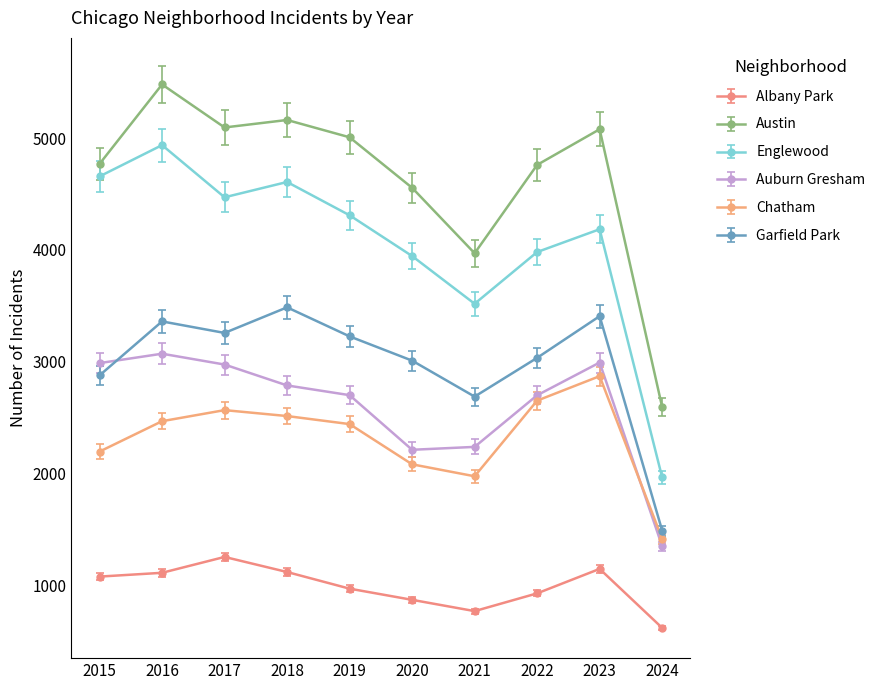

True or false: Garfield Park and Chatham cross at least once.

False